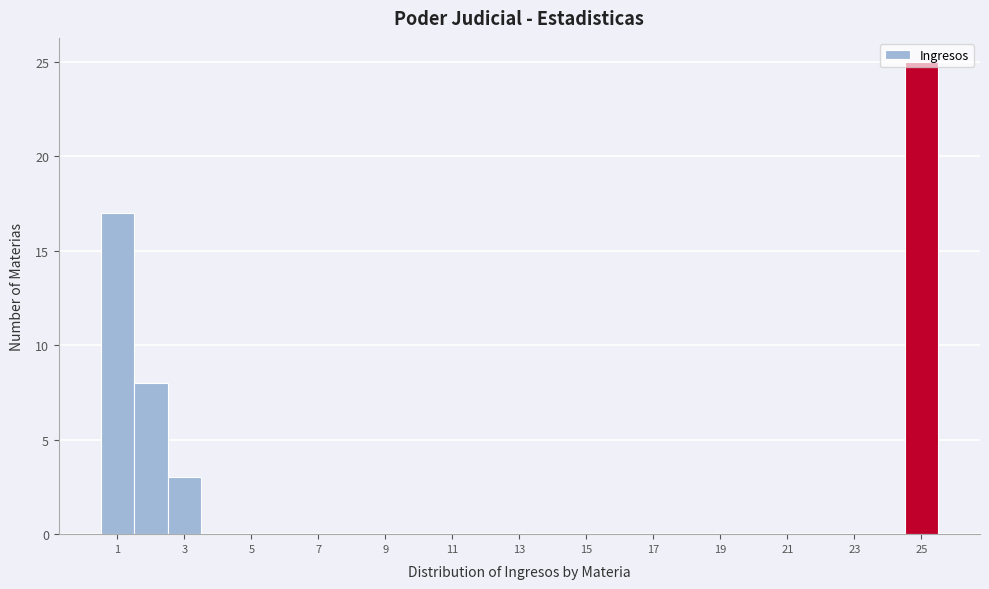

Reading left to right, transcribe this chart: for each bar, give the range it covers on the x-axis and its height. Neither the bar edges nor the heights are printed on the chart, so give them approximately, as read against the axes.

0.5 to 1.5: 17
1.5 to 2.5: 8
2.5 to 3.5: 3
3.5 to 4.5: 0
4.5 to 5.5: 0
5.5 to 6.5: 0
6.5 to 7.5: 0
7.5 to 8.5: 0
8.5 to 9.5: 0
9.5 to 10.5: 0
10.5 to 11.5: 0
11.5 to 12.5: 0
12.5 to 13.5: 0
13.5 to 14.5: 0
14.5 to 15.5: 0
15.5 to 16.5: 0
16.5 to 17.5: 0
17.5 to 18.5: 0
18.5 to 19.5: 0
19.5 to 20.5: 0
20.5 to 21.5: 0
21.5 to 22.5: 0
22.5 to 23.5: 0
23.5 to 24.5: 0
24.5 to 25.5: 25